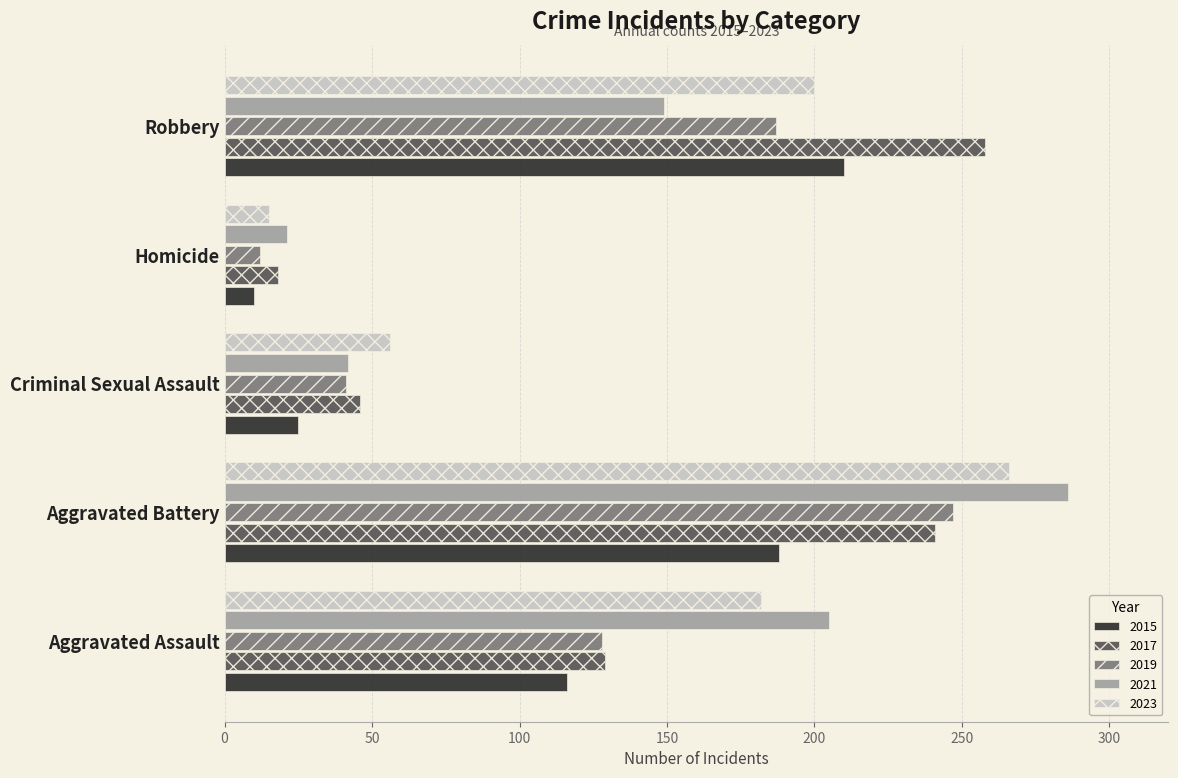

At which label is 2023 closest to 140?

Aggravated Assault